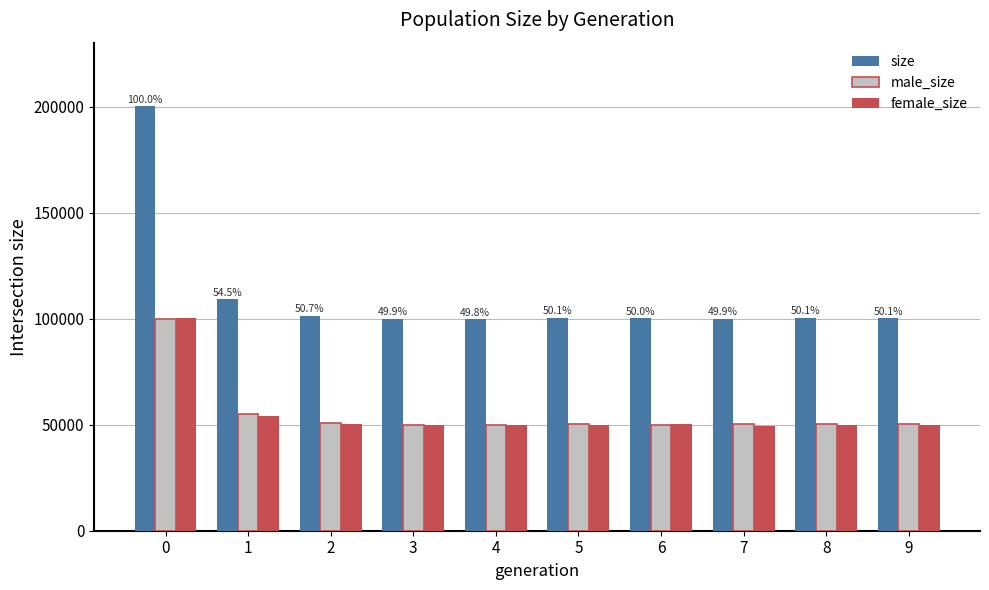

Which series changed the most between 0 and 4?

size